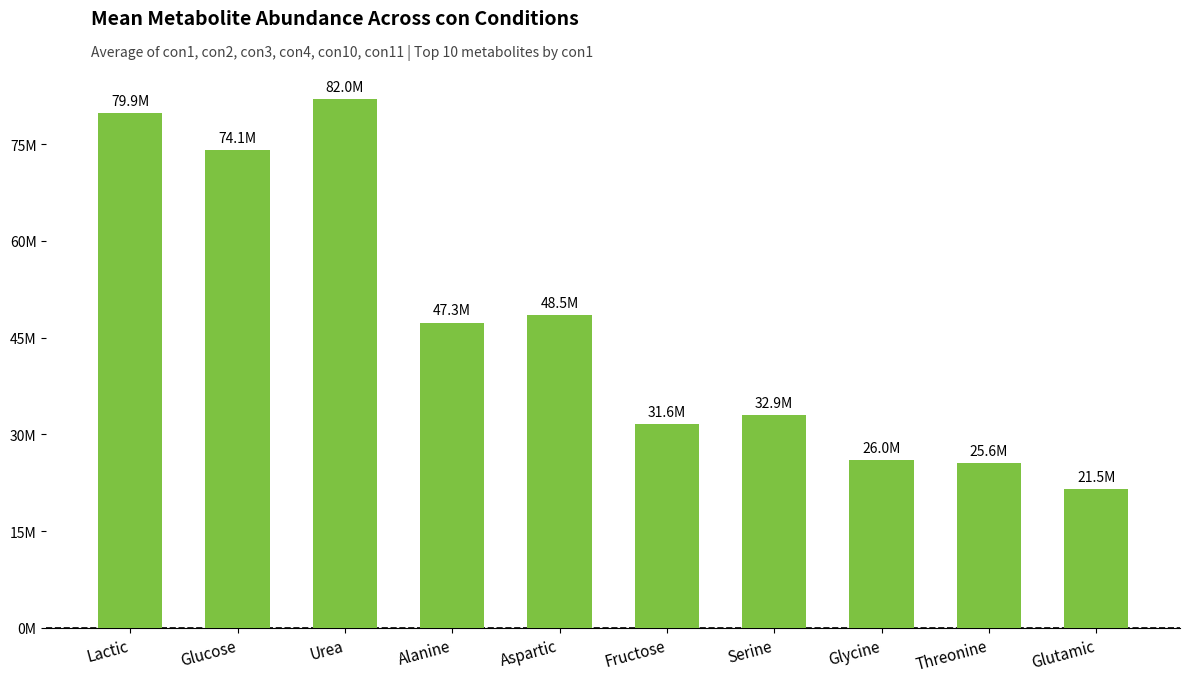

What is the label of the 1st bar from the right?

Glutamic